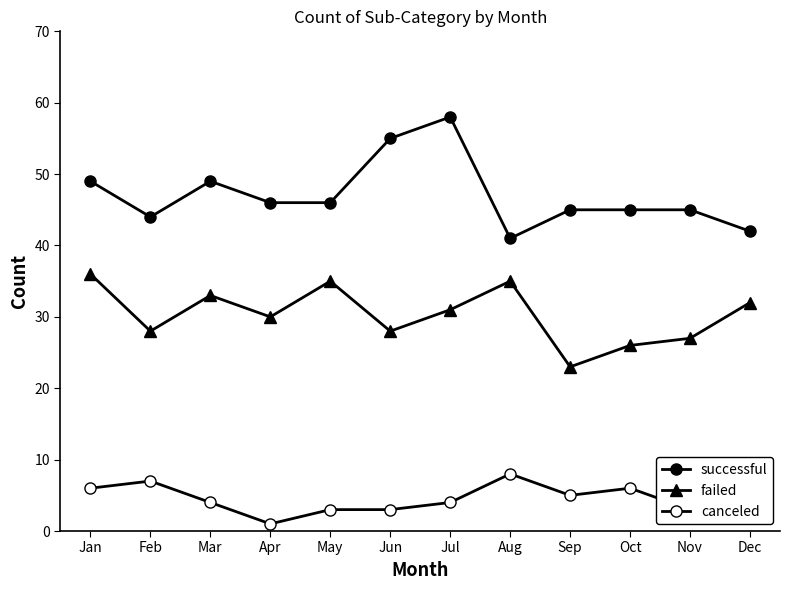

Does the chart have visible grid lines?

No